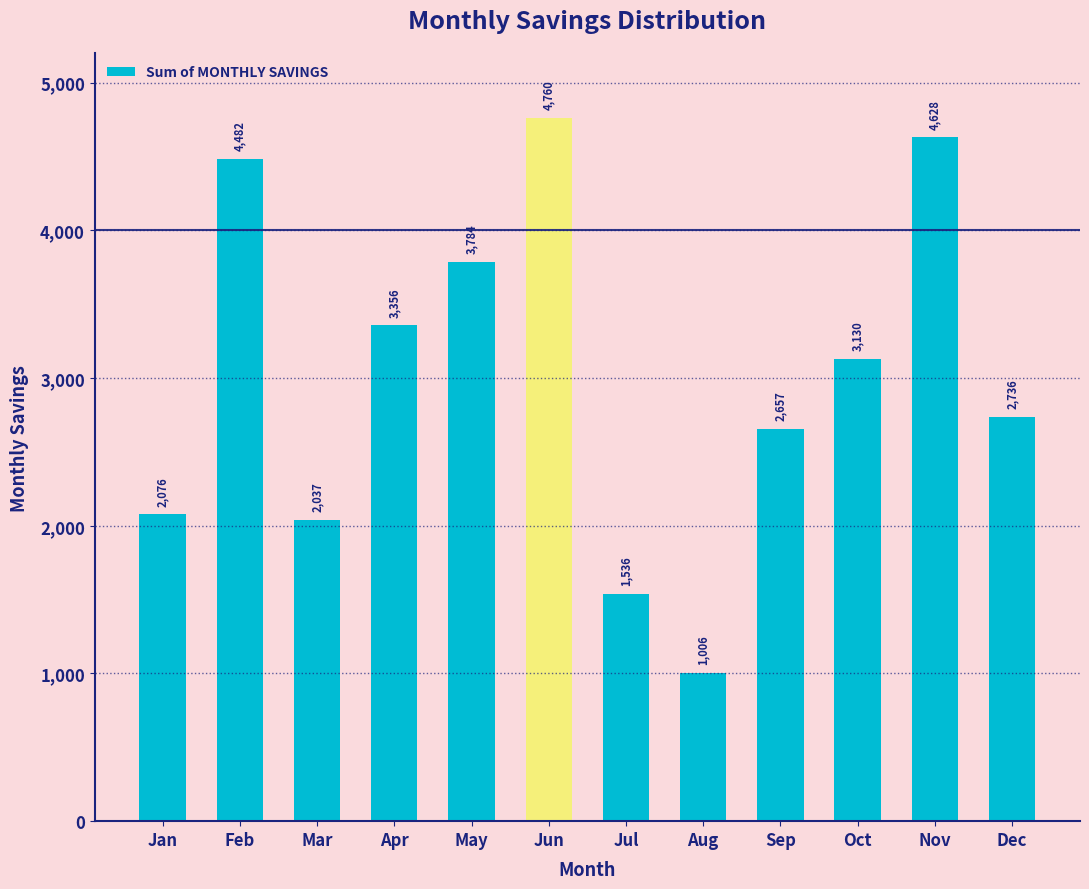

The value at Mar is 3518. True or false?

False